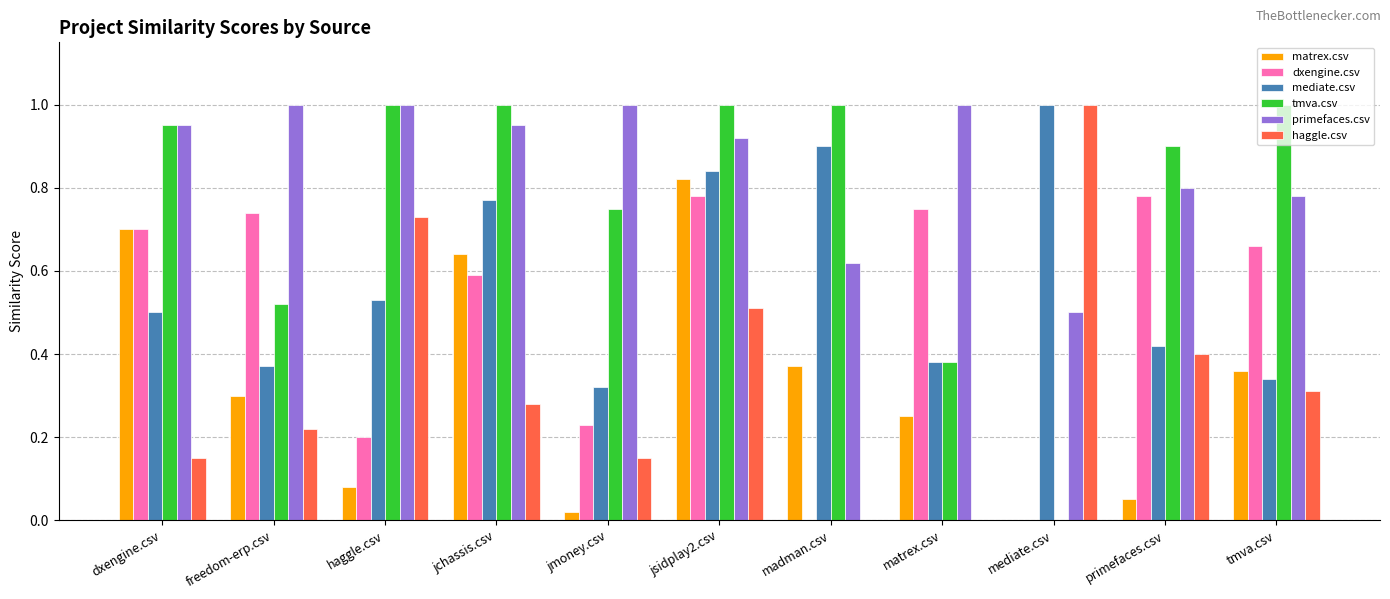

What is the sum of all haggle.csv values?

3.8